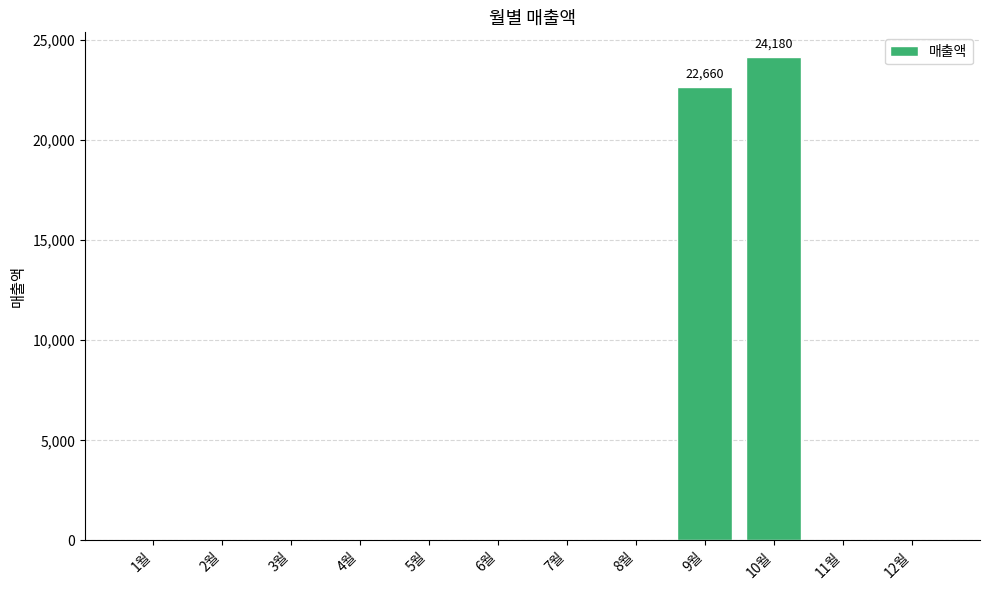

Reading left to right, what are all the values shown in this chart?

1월=0	2월=0	3월=0	4월=0	5월=0	6월=0	7월=0	8월=0	9월=22660	10월=24180	11월=0	12월=0